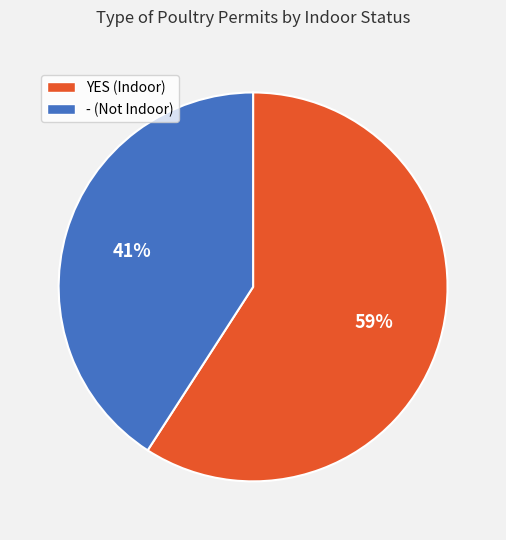

Do - and YES together represent more than half of the pie?

Yes